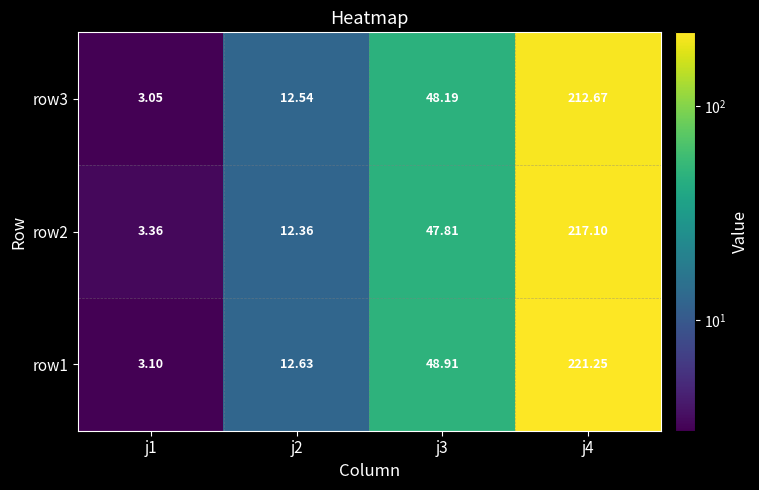

Is the value of row1 at j4 greater than the value of row3 at j3?

Yes